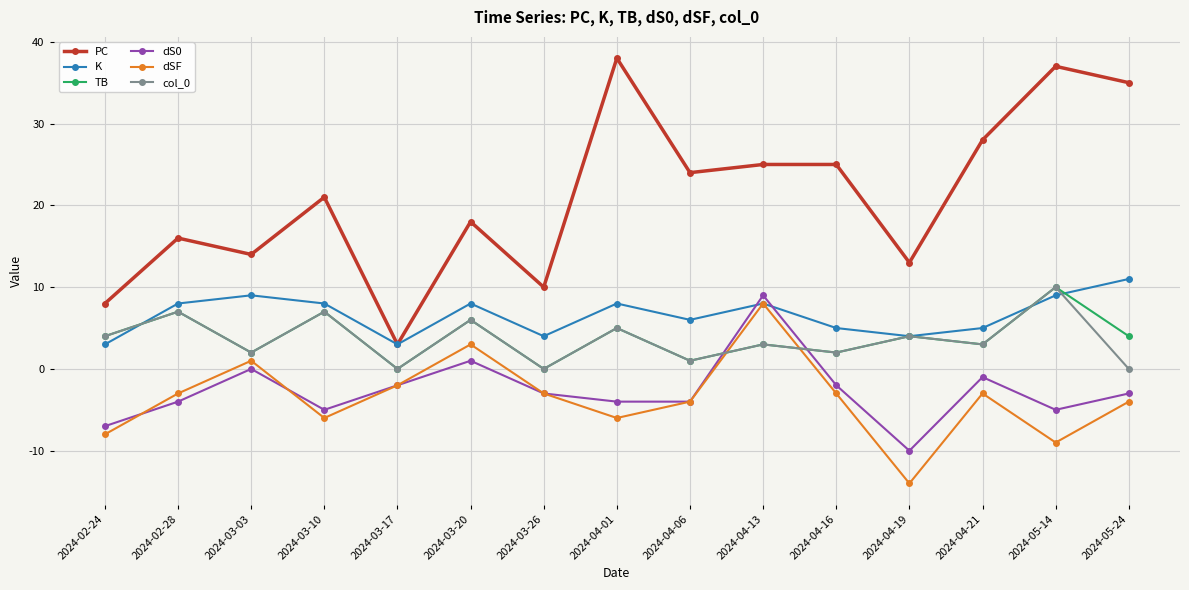

True or false: dS0 and PC cross at least once.

False